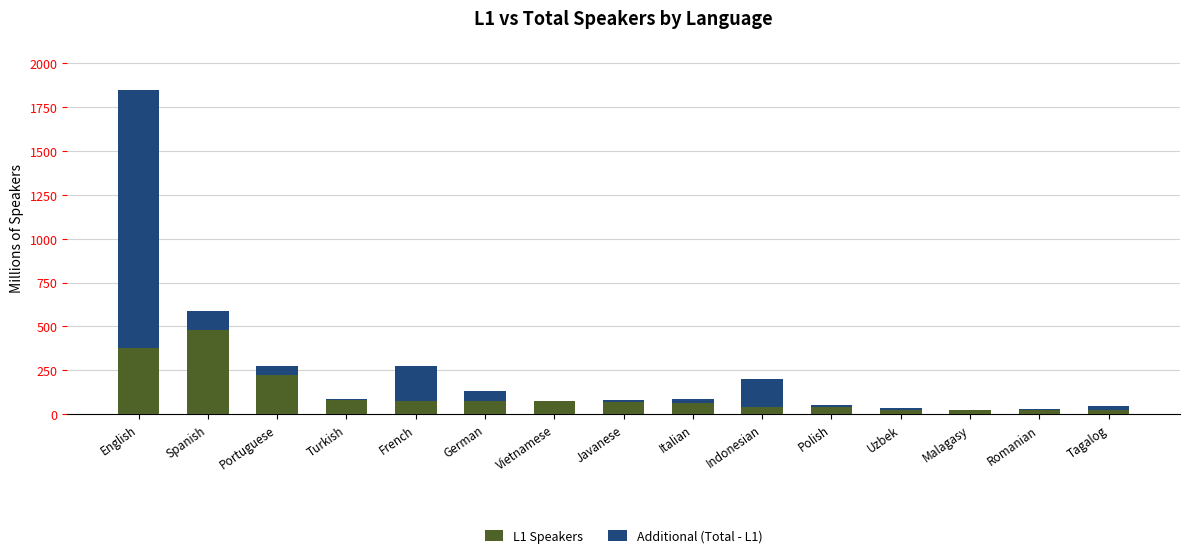

What is the total value across all series at Vietnamese?

76.0